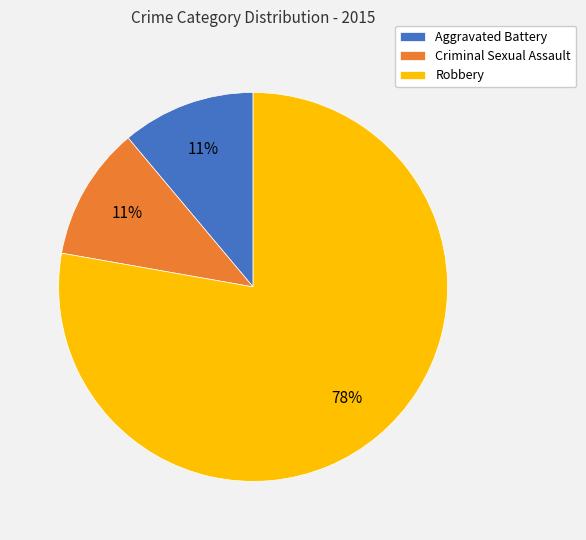

Between Robbery and Aggravated Battery, which is larger?

Robbery